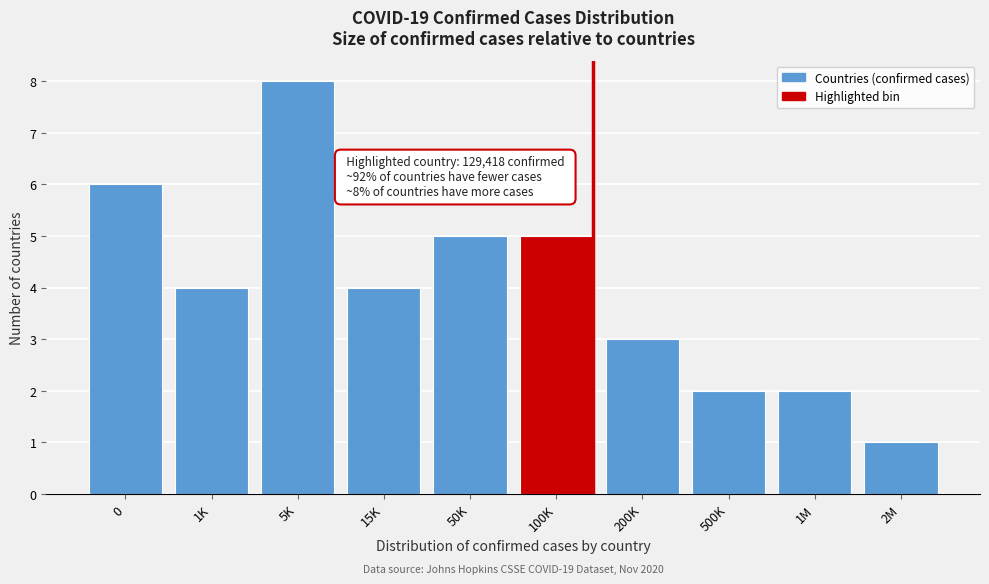

Reading left to right, extract all data points from this chart.

0=6	1K=4	5K=8	15K=4	50K=5	100K=5	200K=3	500K=2	1M=2	2M=1